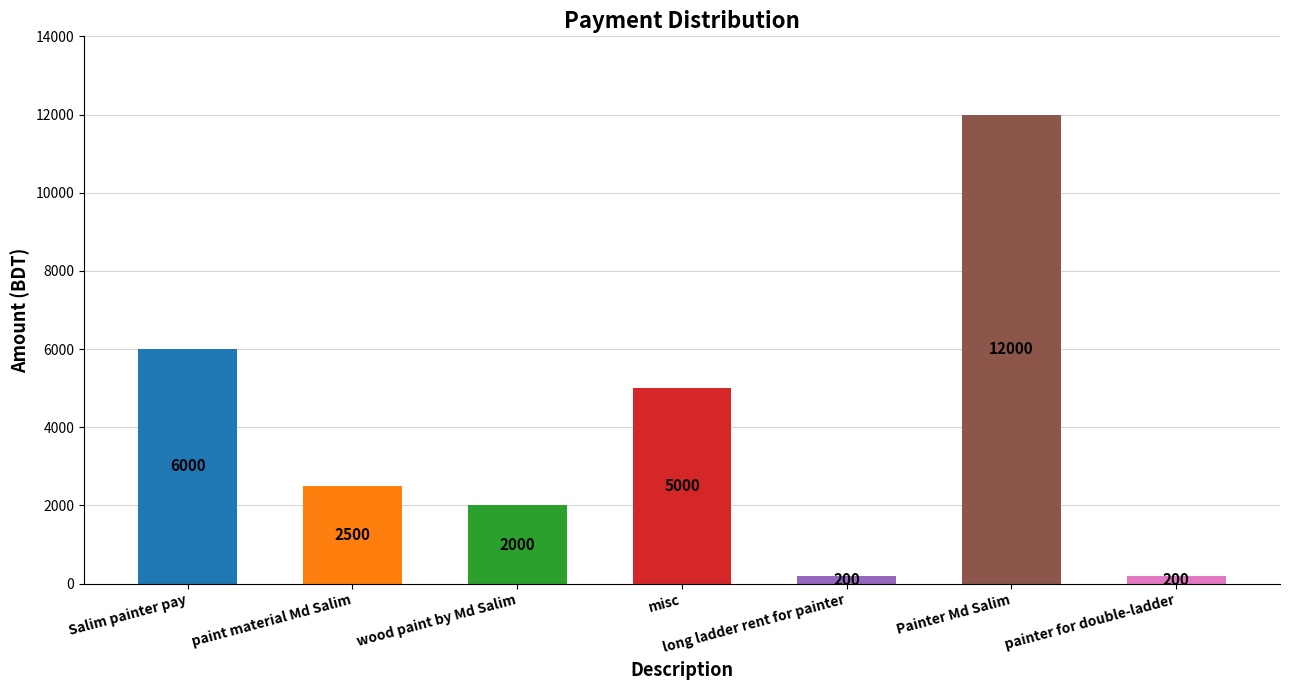

What is the smallest value displayed?

200